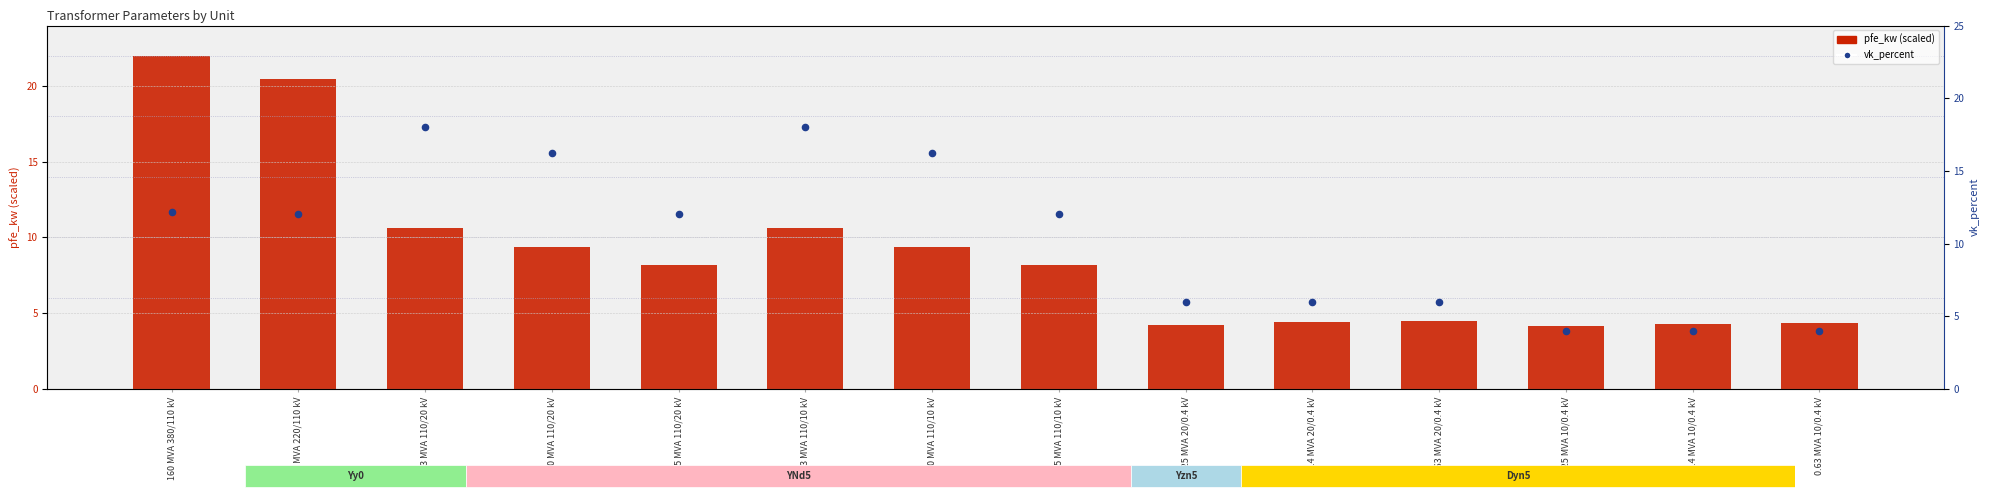

Is the value of pfe_kw (scaled) at 40 MVA 110/20 kV greater than the value of vk_percent at 0.4 MVA 10/0.4 kV?

Yes